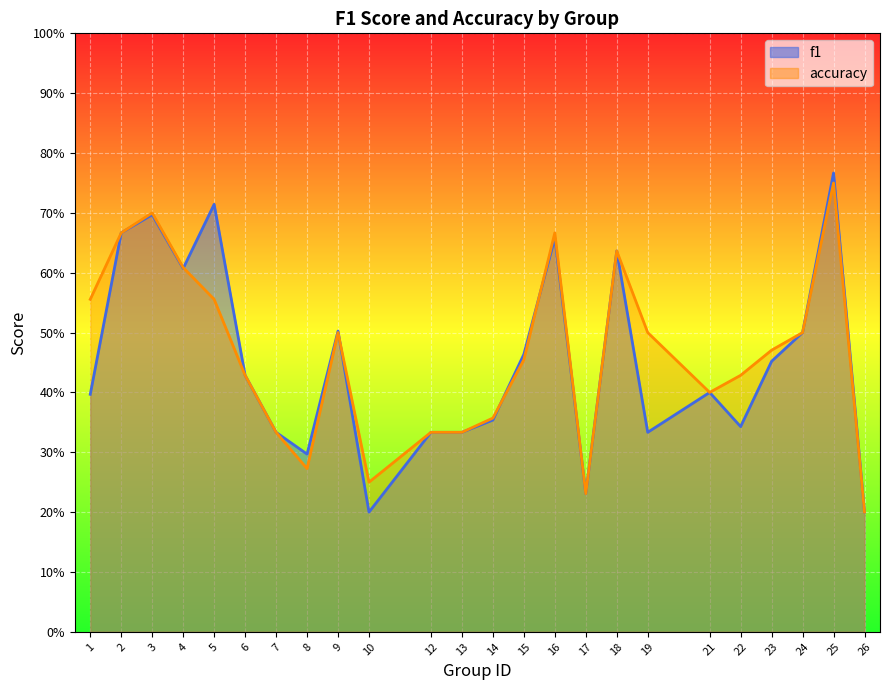

How many lines are shown in the chart?

2